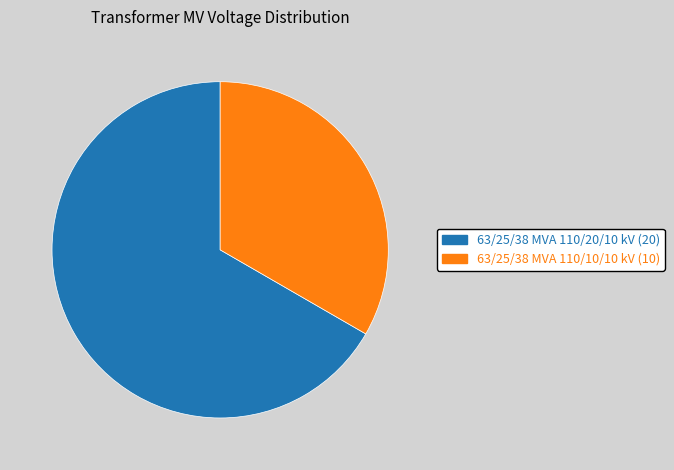

The 63/25/38 MVA 110/10/10 kV (10) slice represents 33% of the pie. True or false?

True